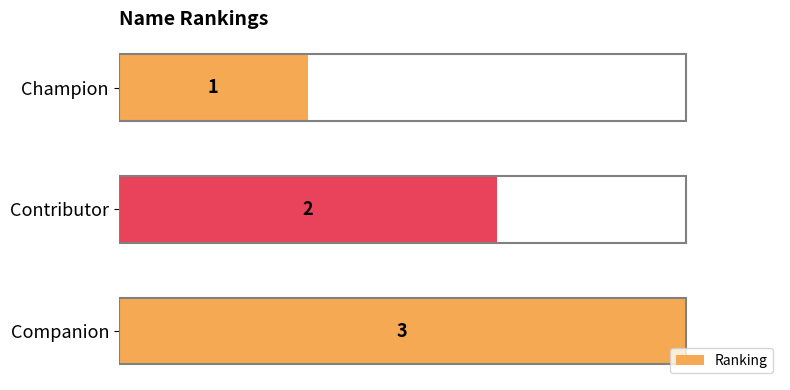

True or false: the data shows 3 at Companion.

True